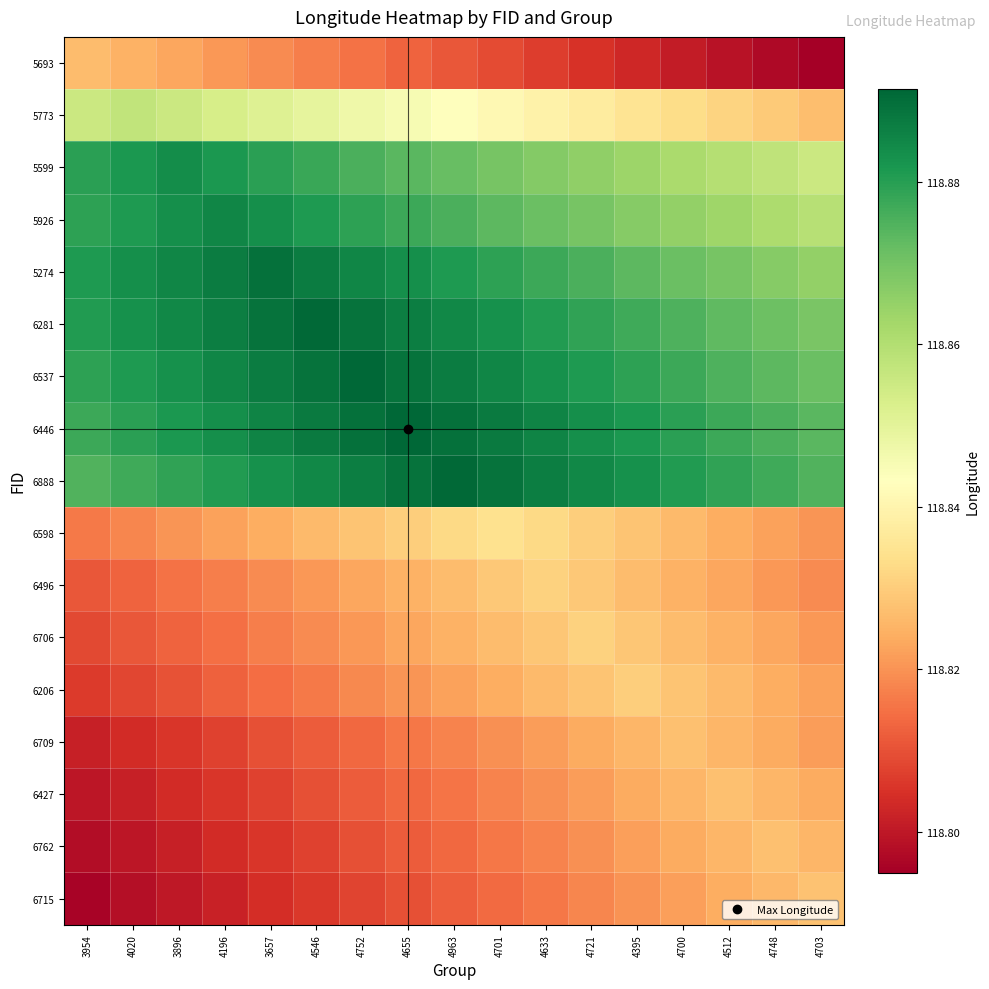

At how many categories does at least one series exceed 118?

17